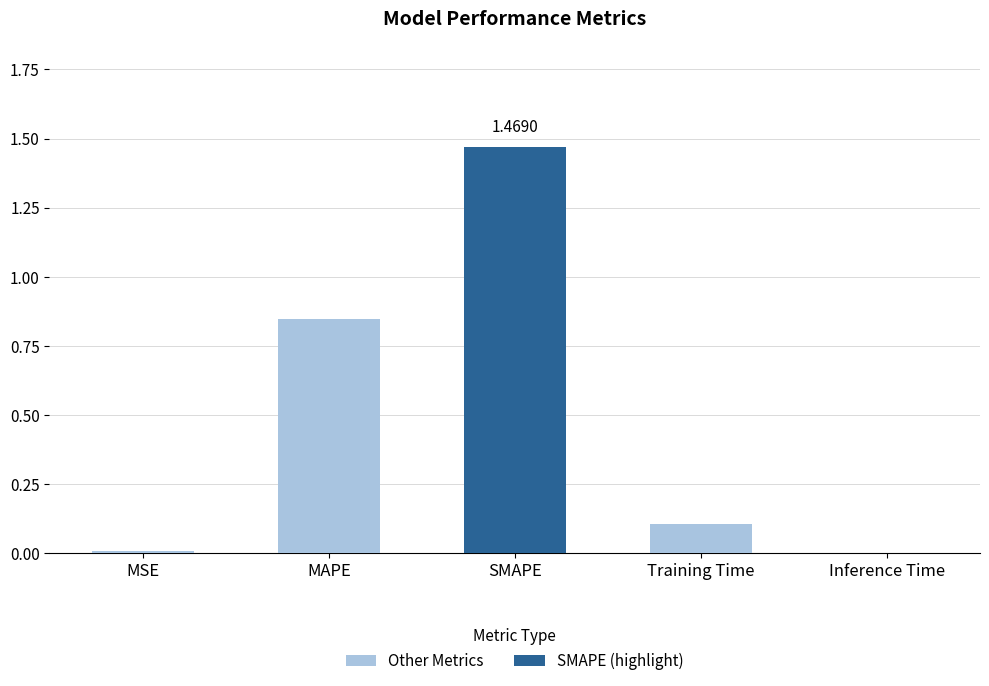

What is the sum of all values?

2.4